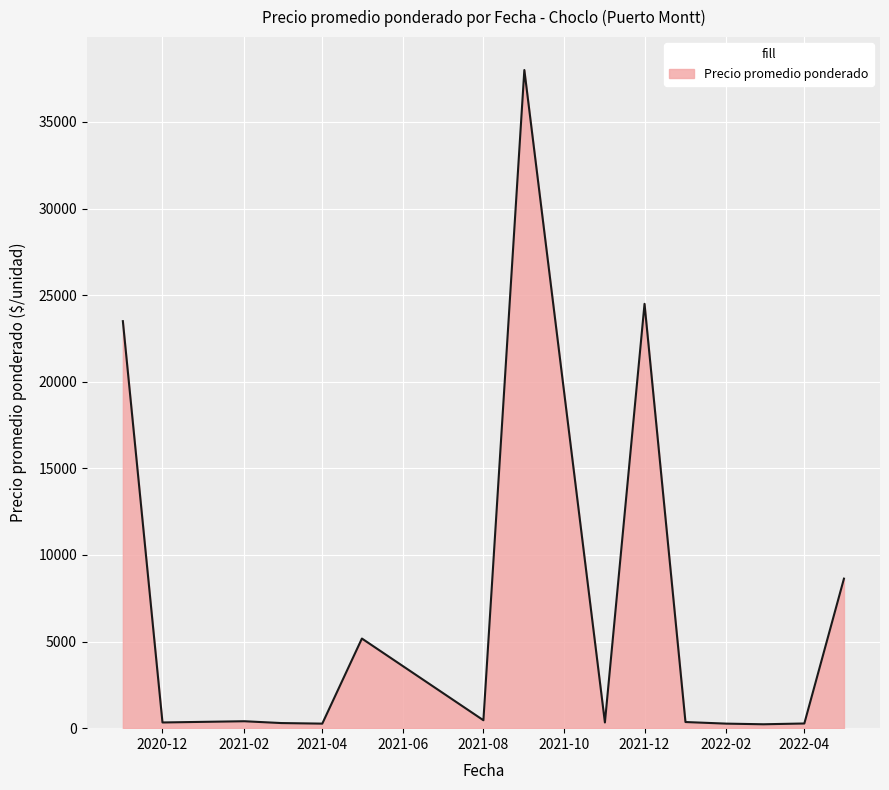

What is the difference between the maximum and minimum values?

37775.0